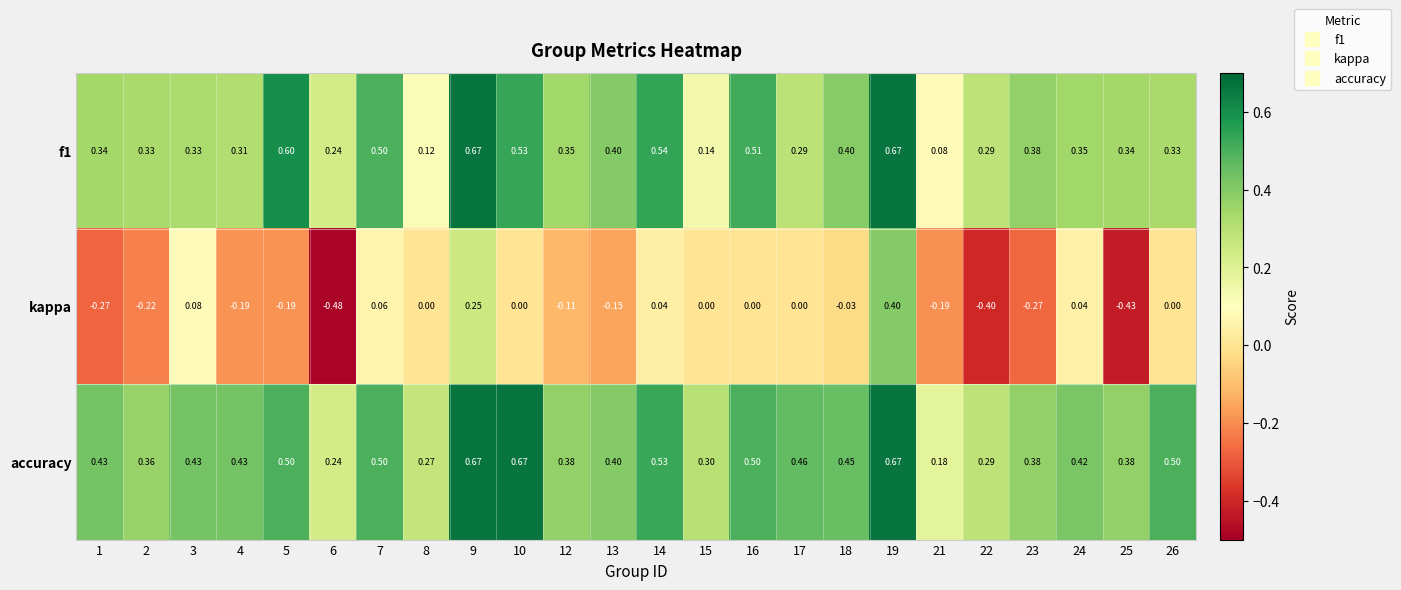

Which series changed the most between 1 and 15?

kappa